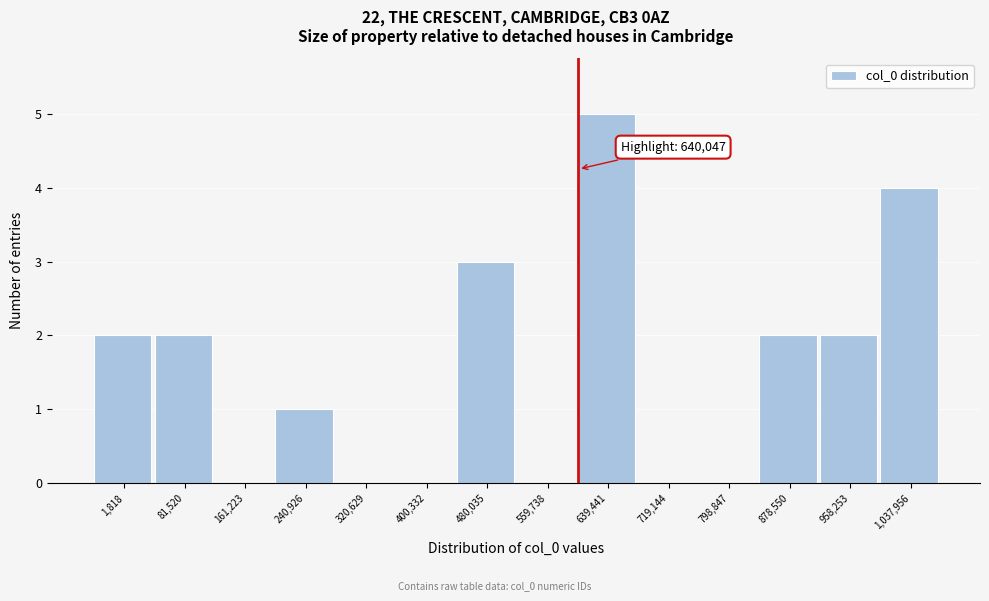

Reading left to right, extract all data points from this chart.

1,818=2	81,520=2	161,223=0	240,926=1	320,629=0	400,332=0	480,035=3	559,738=0	639,441=5	719,144=0	798,847=0	878,550=2	958,253=2	1,037,956=4